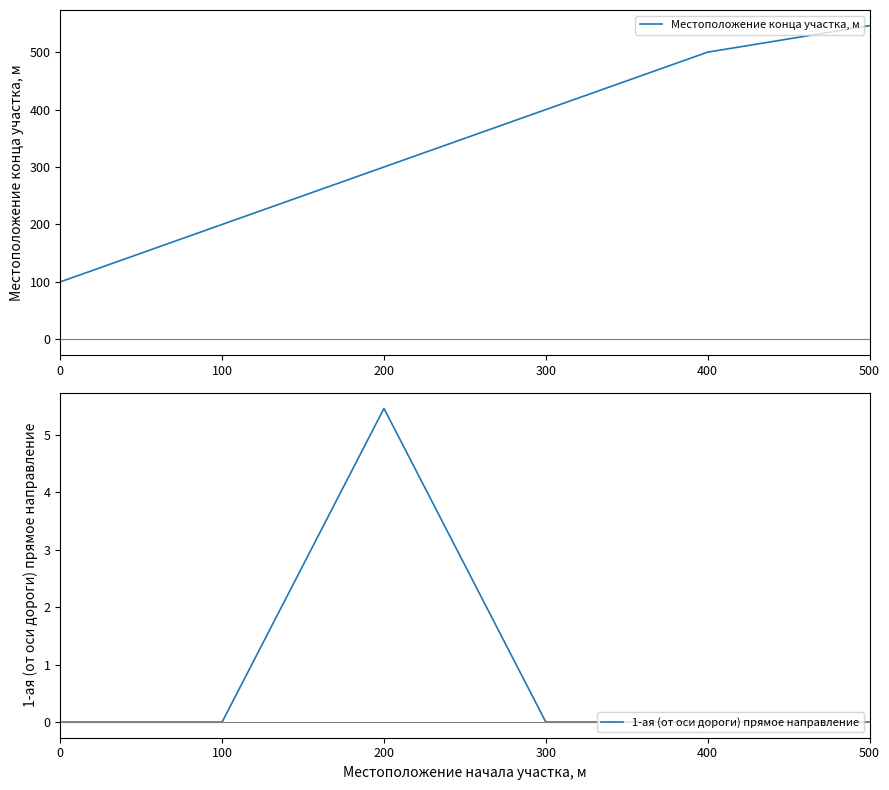

Reading right to left, extract all data points from this chart.

Местоположение конца участка, м: 546.1	500.0	400.0	300.0	200.0	100.0
1-ая (от оси дороги) прямое направление: 0.0	0.0	0.0	5.5	0.0	0.0